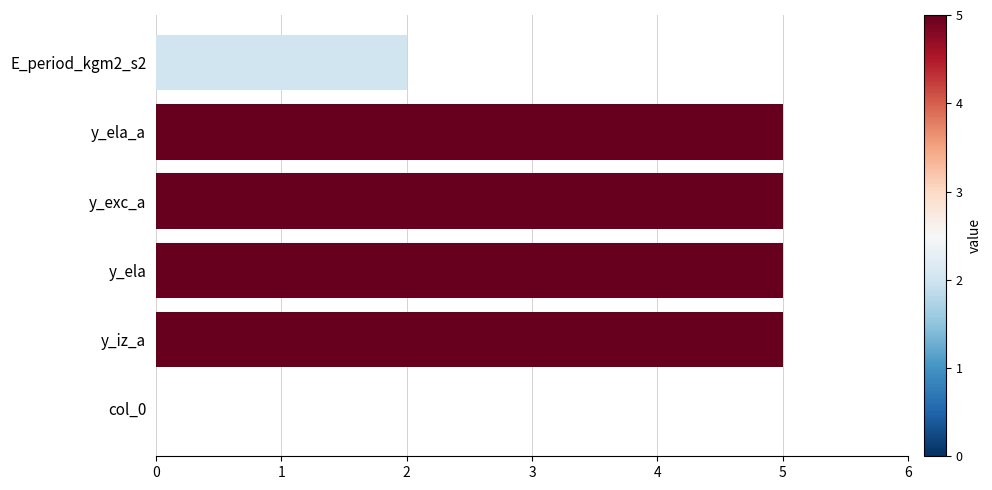

Does the chart contain stacked bars?

No